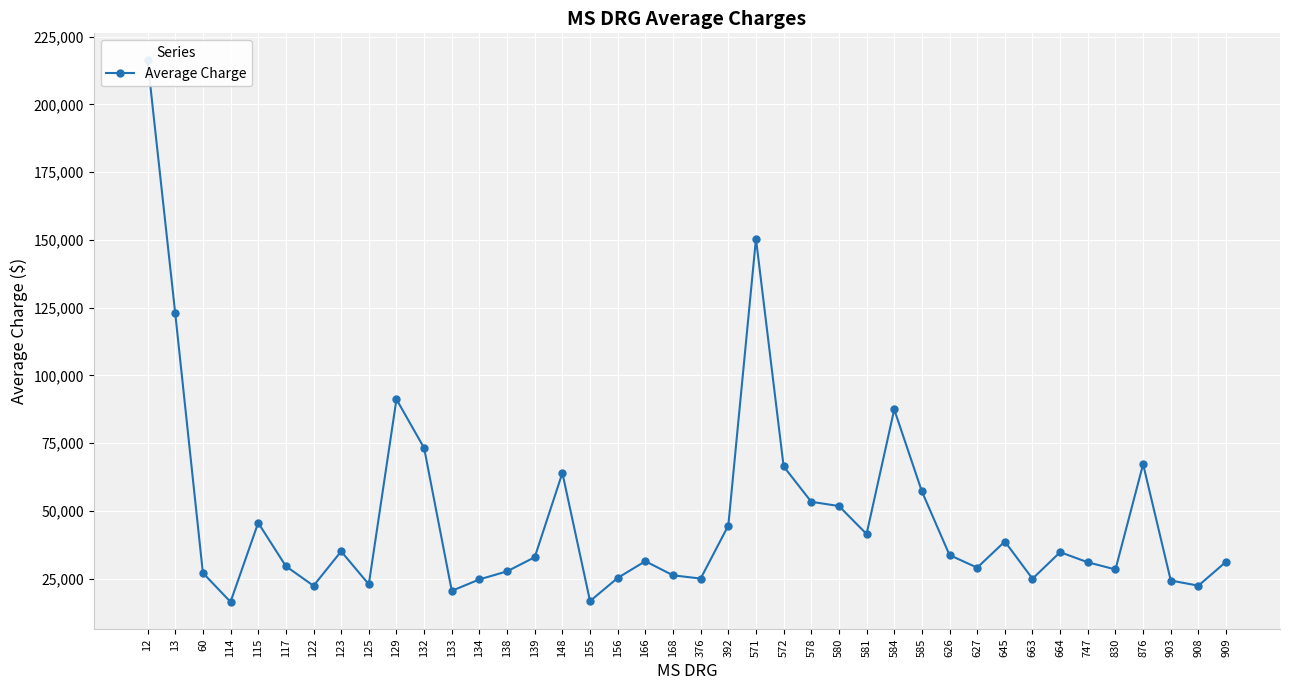

List the labels in order of value, smallest first.

114, 155, 133, 122, 908, 125, 903, 134, 663, 376, 156, 168, 60, 138, 830, 627, 117, 747, 909, 166, 139, 626, 664, 123, 645, 581, 392, 115, 580, 578, 585, 148, 572, 876, 132, 584, 129, 13, 571, 12